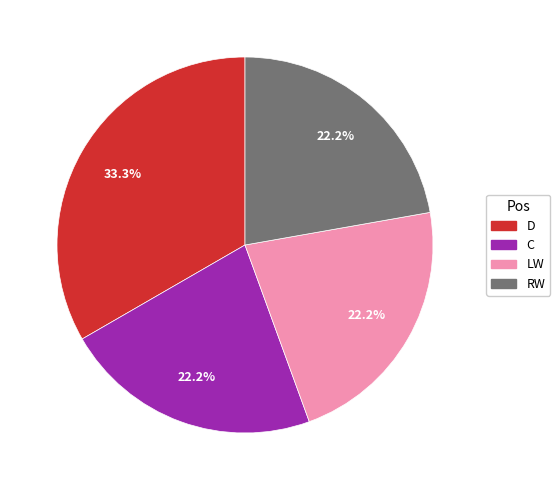

Is it true that C is 16% of the pie?

False